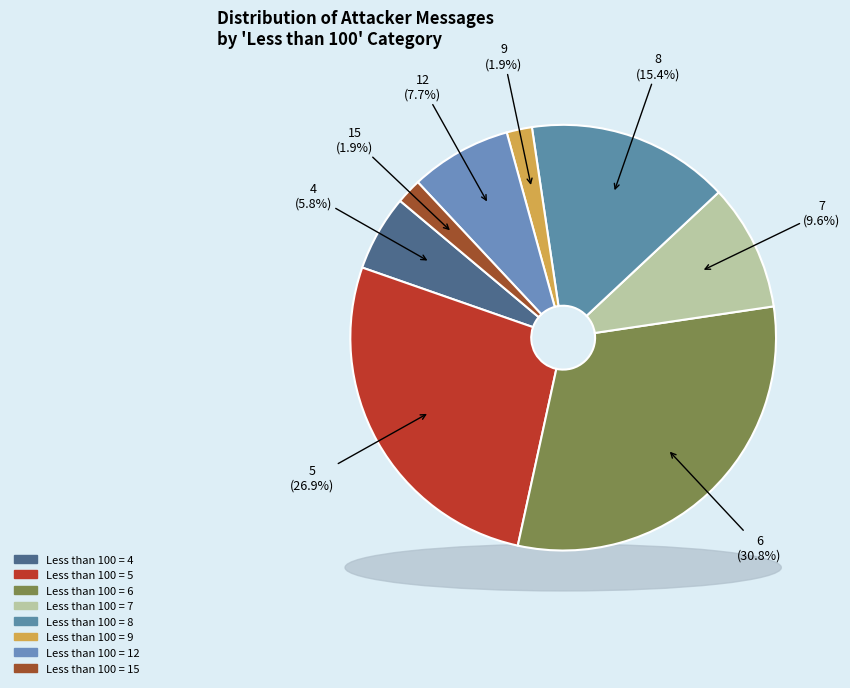

Is it true that 5 is 34% of the pie?

False